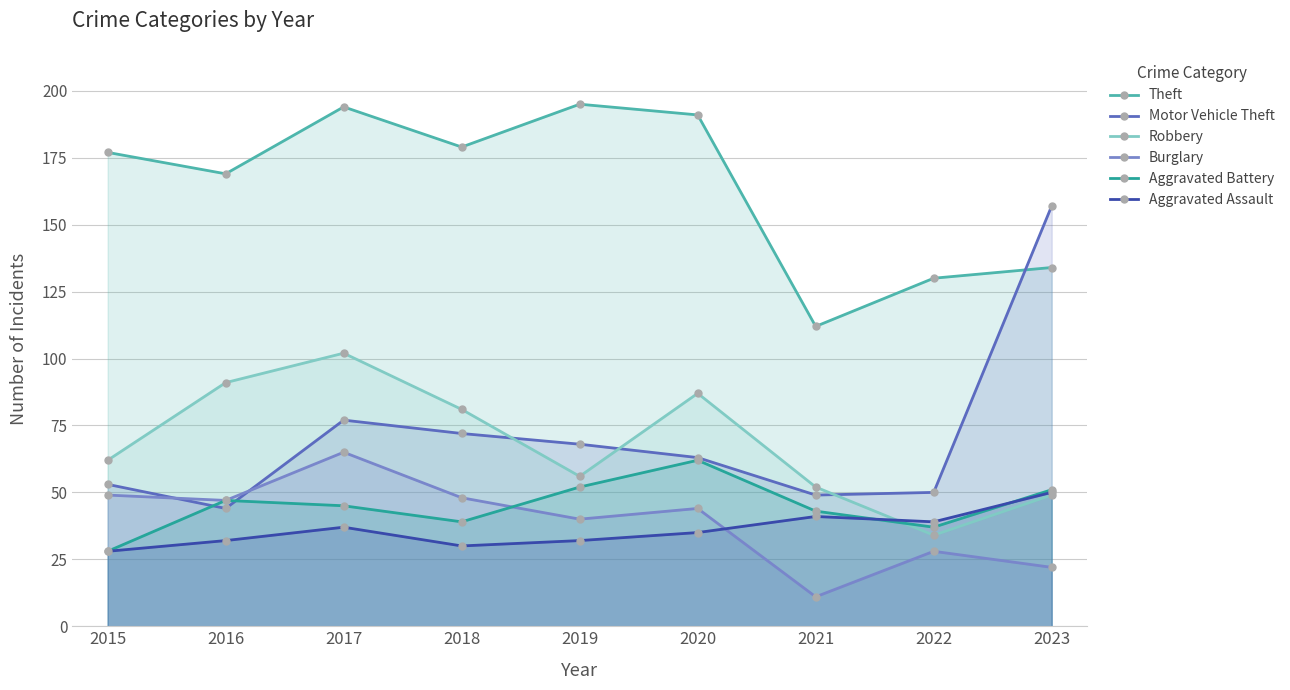

What is the value of the Robbery point at the 9th from the left?

49